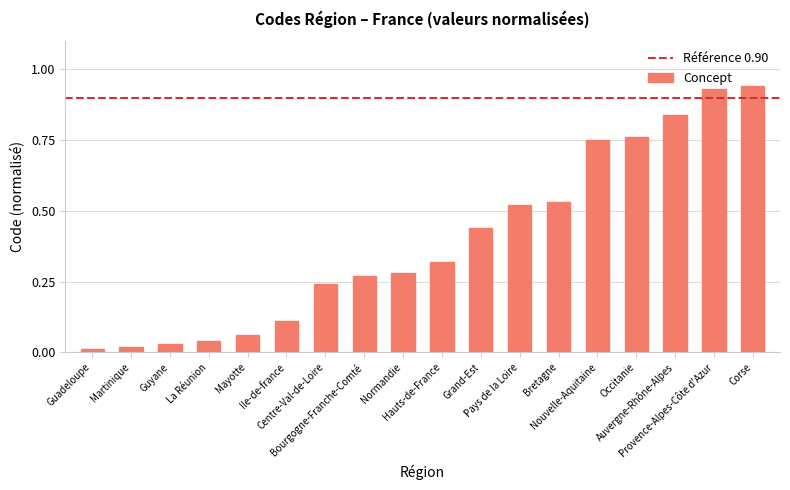

The value at Pays de la Loire is 0.8. True or false?

False